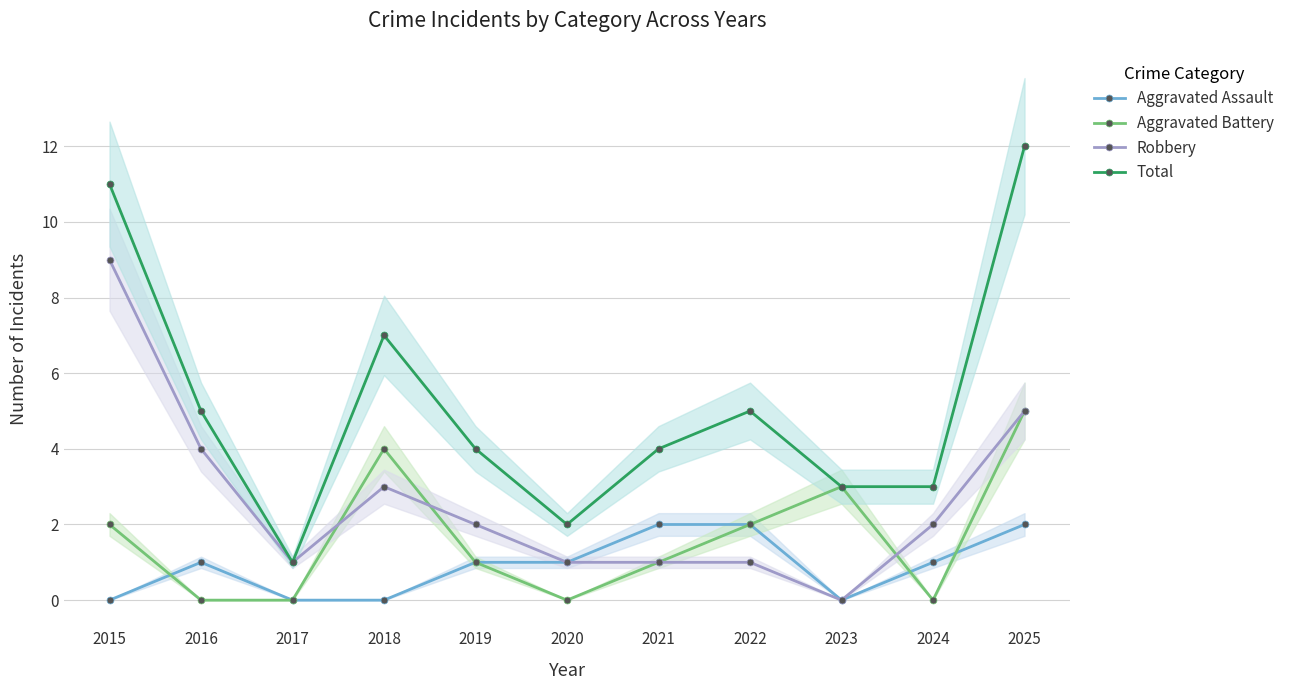

What is the value of the Aggravated Battery point at the 1st from the left?

2